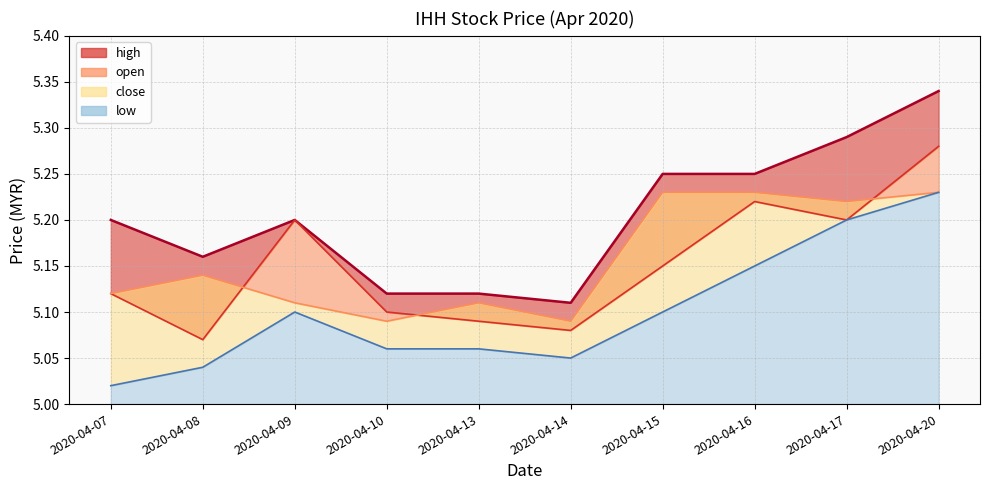

The value of high at 2020-04-09 is 2.2. True or false?

False